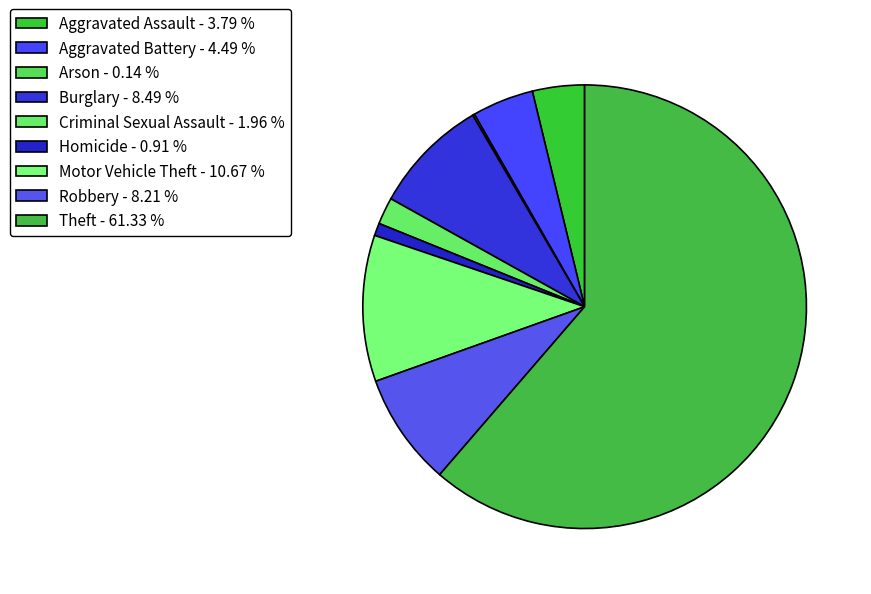

Which slice is the largest?

Theft